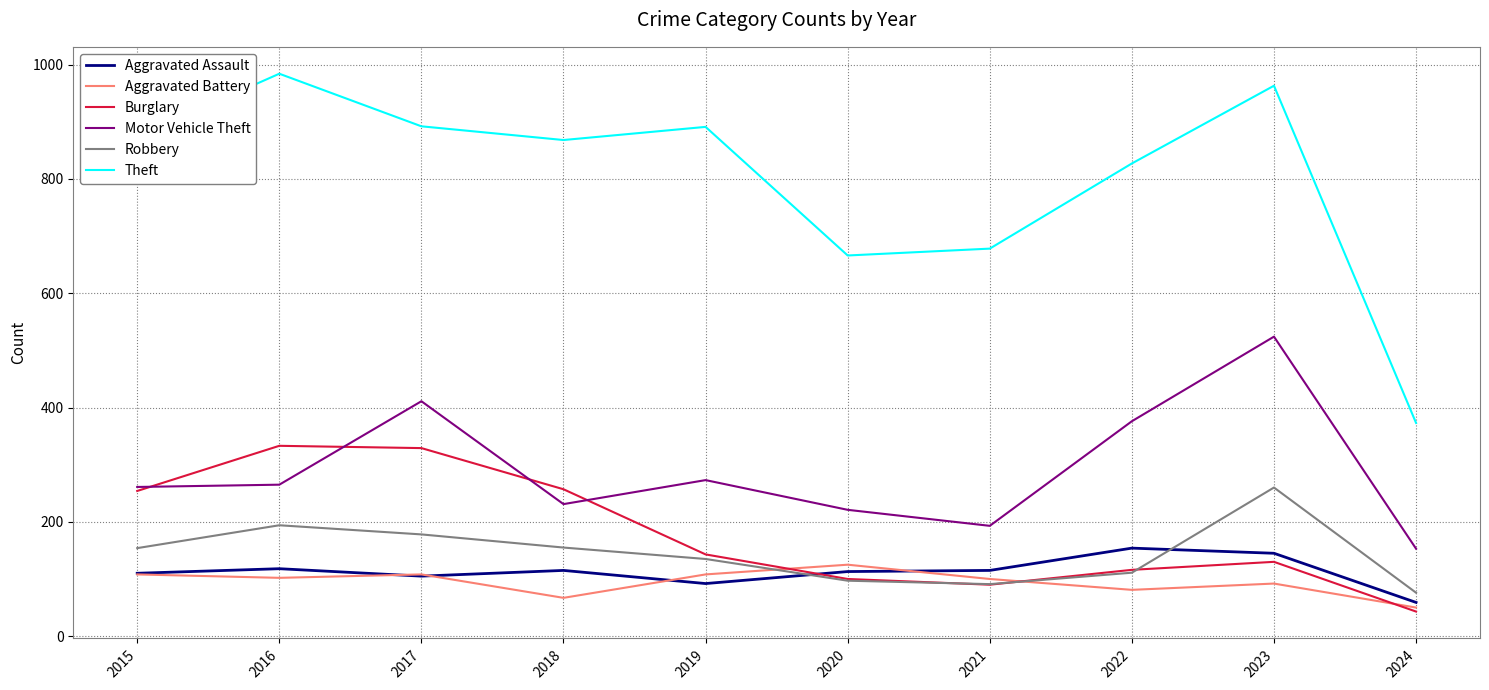

Which category has the lowest value in the Robbery series?

2024